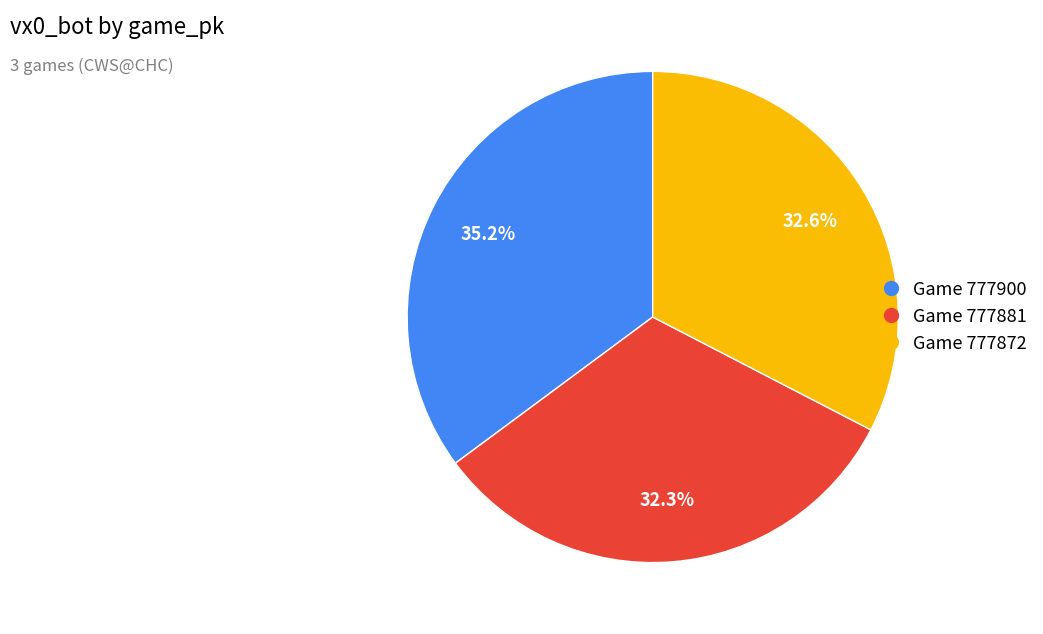

Does any single category account for the majority?

No